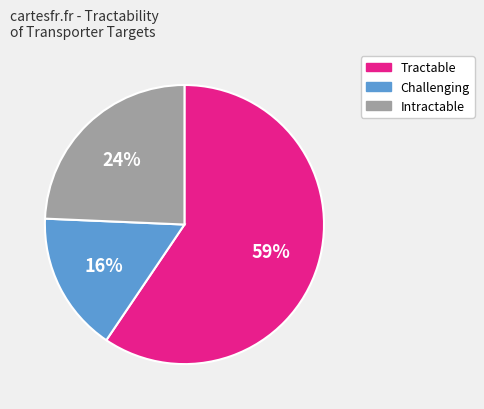

True or false: Challenging accounts for 23% of the total.

False